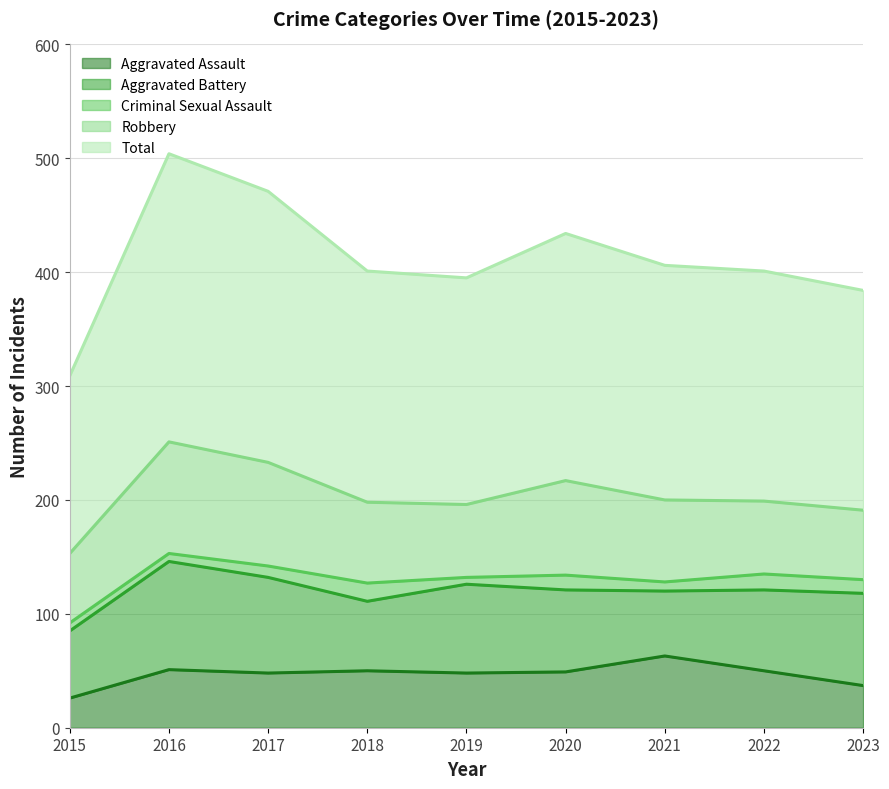

What is the total value across all series at 2020?

434